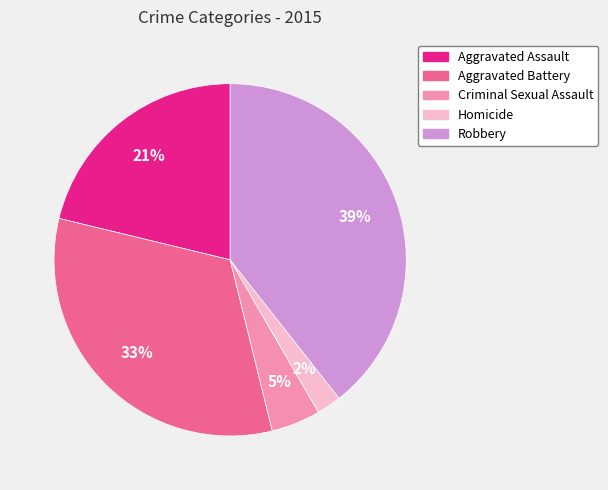

Is Aggravated Assault the majority of the pie?

No